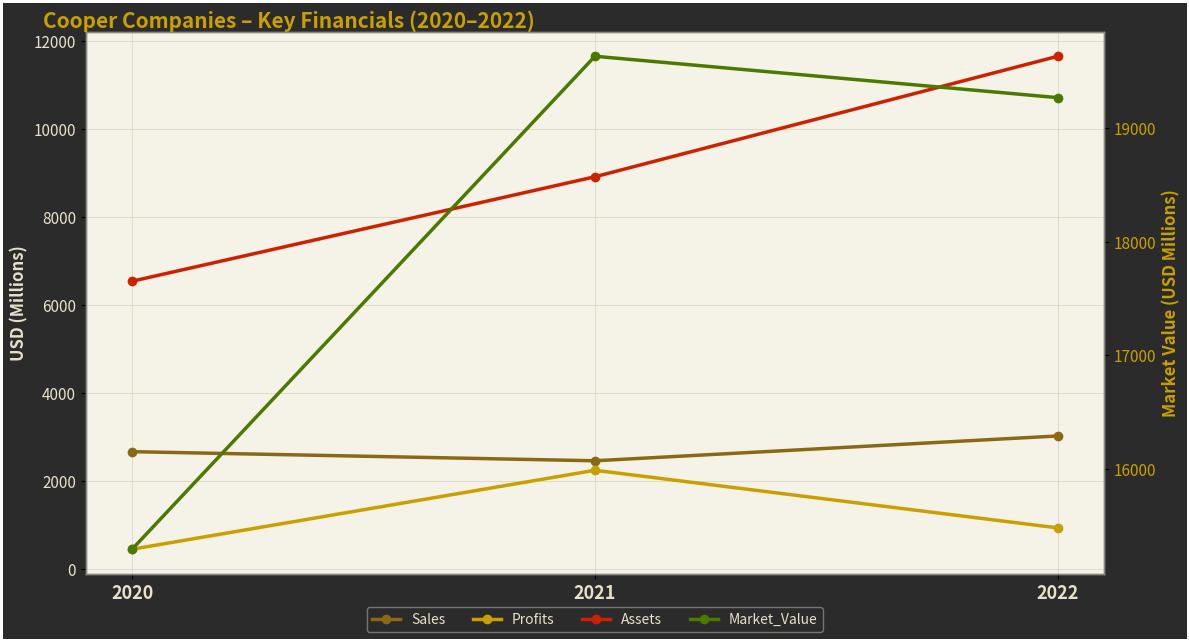

What is the total value across all series at 2020?

24964.0